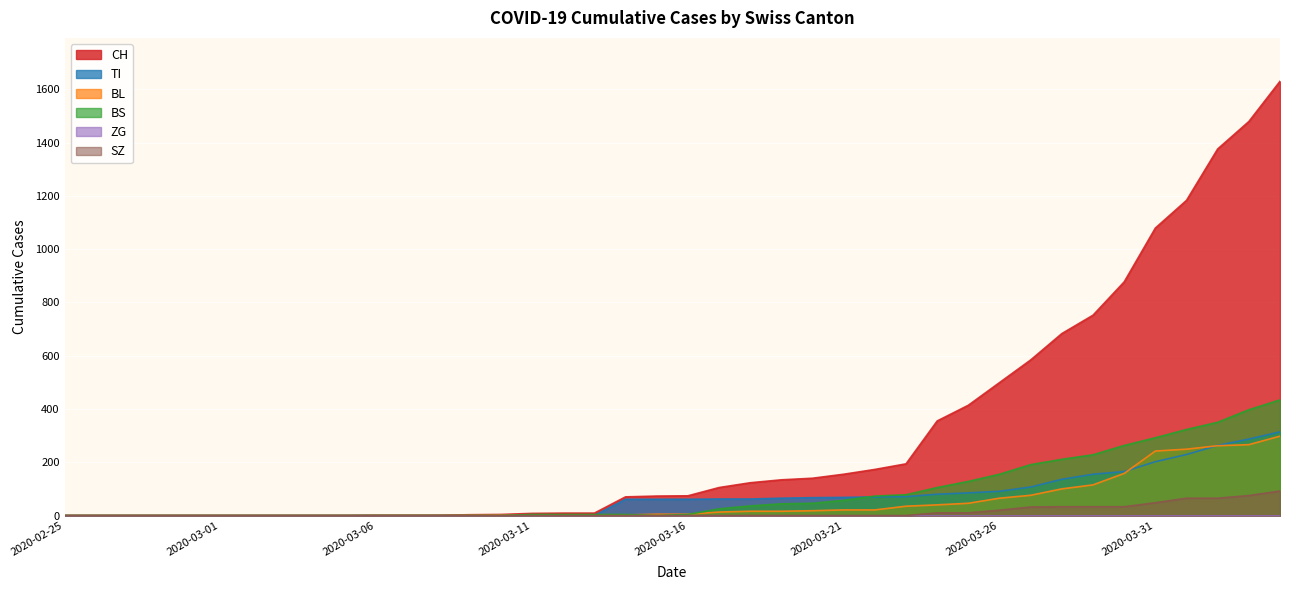

Reading right to left, list all the values displayed in this chart.

CH: 2020-04-04=1630	2020-04-03=1479	2020-04-02=1376	2020-04-01=1183	2020-03-31=1079	2020-03-30=877	2020-03-29=752	2020-03-28=683	2020-03-27=584	2020-03-26=499	2020-03-25=414	2020-03-24=355	2020-03-23=194	2020-03-22=173	2020-03-21=155	2020-03-20=140	2020-03-19=134	2020-03-18=123	2020-03-17=105	2020-03-16=74	2020-03-15=73	2020-03-14=70	2020-03-13=9	2020-03-12=9	2020-03-11=8	2020-03-10=4	2020-03-09=3	2020-03-08=1	2020-03-07=1	2020-03-06=1	2020-03-05=0	2020-03-04=0	2020-03-03=0	2020-03-02=0	2020-03-01=0	2020-02-29=0	2020-02-28=0	2020-02-27=0	2020-02-26=0	2020-02-25=0
TI: 2020-04-04=314	2020-04-03=287	2020-04-02=263	2020-04-01=229	2020-03-31=202	2020-03-30=165	2020-03-29=155	2020-03-28=136	2020-03-27=107	2020-03-26=91	2020-03-25=85	2020-03-24=80	2020-03-23=71	2020-03-22=70	2020-03-21=68	2020-03-20=67	2020-03-19=65	2020-03-18=62	2020-03-17=62	2020-03-16=61	2020-03-15=61	2020-03-14=61	2020-03-13=0	2020-03-12=0	2020-03-11=0	2020-03-10=0	2020-03-09=0	2020-03-08=0	2020-03-07=0	2020-03-06=0	2020-03-05=0	2020-03-04=0	2020-03-03=0	2020-03-02=0	2020-03-01=0	2020-02-29=0	2020-02-28=0	2020-02-27=0	2020-02-26=0	2020-02-25=0
BL: 2020-04-04=298	2020-04-03=266	2020-04-02=262	2020-04-01=249	2020-03-31=242	2020-03-30=158	2020-03-29=115	2020-03-28=100	2020-03-27=76	2020-03-26=65	2020-03-25=46	2020-03-24=40	2020-03-23=35	2020-03-22=21	2020-03-21=21	2020-03-20=18	2020-03-19=16	2020-03-18=16	2020-03-17=13	2020-03-16=5	2020-03-15=5	2020-03-14=2	2020-03-13=2	2020-03-12=2	2020-03-11=2	2020-03-10=2	2020-03-09=1	2020-03-08=0	2020-03-07=0	2020-03-06=0	2020-03-05=0	2020-03-04=0	2020-03-03=0	2020-03-02=0	2020-03-01=0	2020-02-29=0	2020-02-28=0	2020-02-27=0	2020-02-26=0	2020-02-25=0
BS: 2020-04-04=434	2020-04-03=397	2020-04-02=350	2020-04-01=323	2020-03-31=292	2020-03-30=263	2020-03-29=228	2020-03-28=211	2020-03-27=191	2020-03-26=155	2020-03-25=128	2020-03-24=105	2020-03-23=78	2020-03-22=73	2020-03-21=57	2020-03-20=46	2020-03-19=44	2020-03-18=36	2020-03-17=25	2020-03-16=4	2020-03-15=0	2020-03-14=4	2020-03-13=4	2020-03-12=4	2020-03-11=4	2020-03-10=0	2020-03-09=0	2020-03-08=0	2020-03-07=0	2020-03-06=0	2020-03-05=0	2020-03-04=0	2020-03-03=0	2020-03-02=0	2020-03-01=0	2020-02-29=0	2020-02-28=0	2020-02-27=0	2020-02-26=0	2020-02-25=0
SZ: 2020-04-04=92	2020-04-03=75	2020-04-02=65	2020-04-01=65	2020-03-31=48	2020-03-30=33	2020-03-29=33	2020-03-28=33	2020-03-27=32	2020-03-26=20	2020-03-25=10	2020-03-24=10	2020-03-23=0	2020-03-22=0	2020-03-21=0	2020-03-20=0	2020-03-19=0	2020-03-18=0	2020-03-17=0	2020-03-16=0	2020-03-15=0	2020-03-14=0	2020-03-13=0	2020-03-12=0	2020-03-11=0	2020-03-10=0	2020-03-09=0	2020-03-08=0	2020-03-07=0	2020-03-06=0	2020-03-05=0	2020-03-04=0	2020-03-03=0	2020-03-02=0	2020-03-01=0	2020-02-29=0	2020-02-28=0	2020-02-27=0	2020-02-26=0	2020-02-25=0